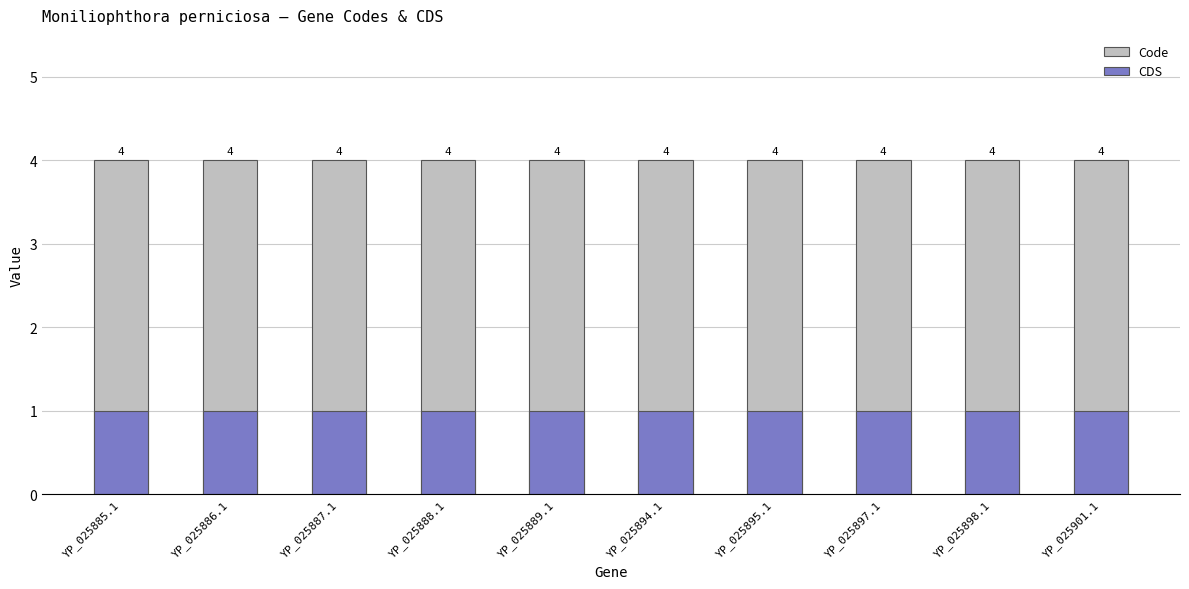

What is the maximum value shown in the chart?

4